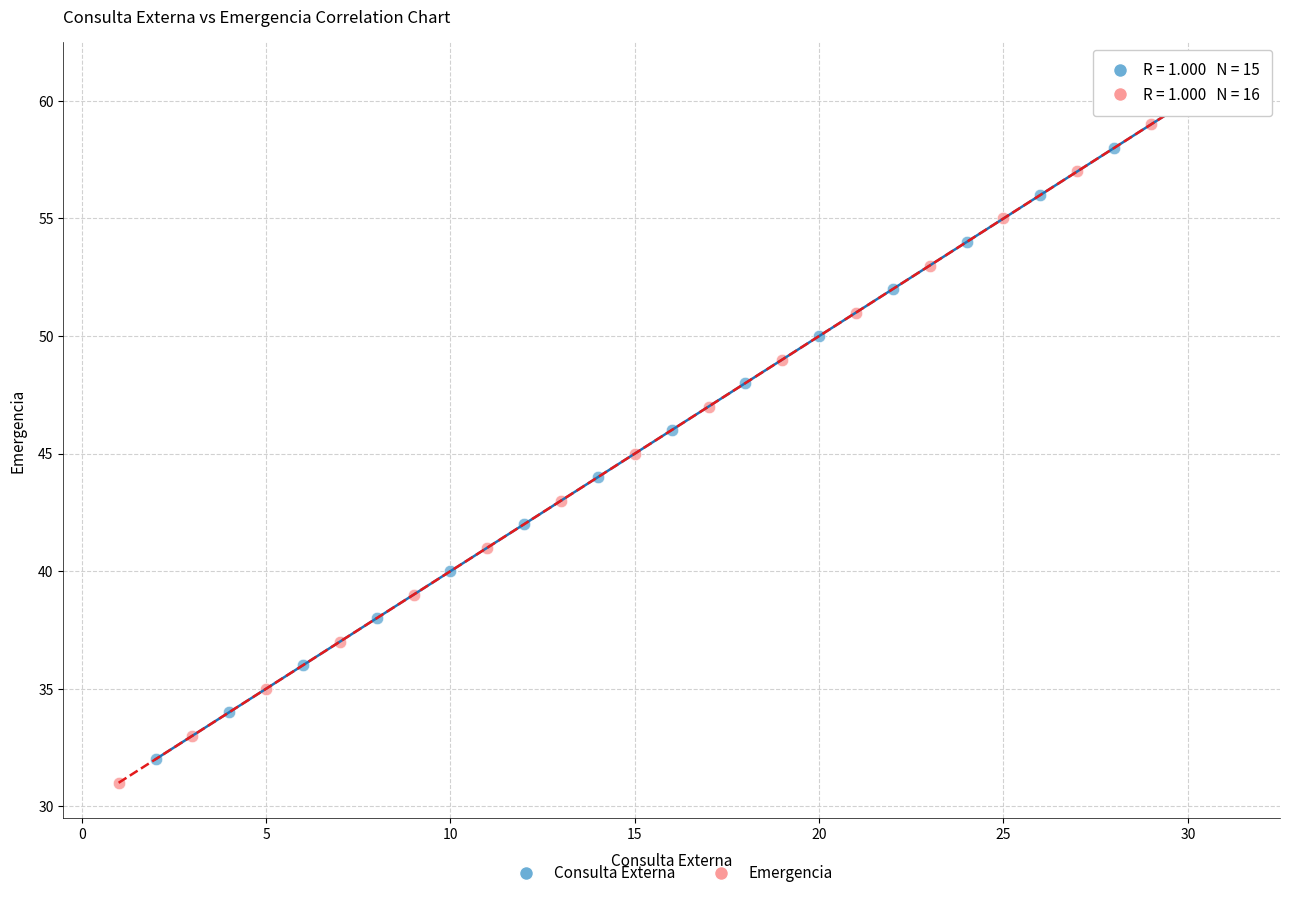

What are all the series names shown in the legend?

Consulta Externa, Emergencia